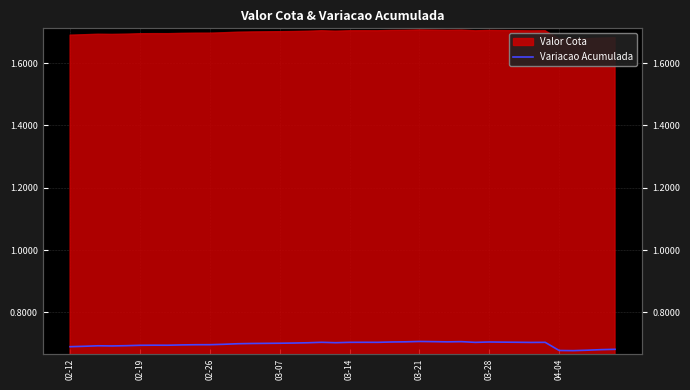

Where is the data nearest to the value 0?

36